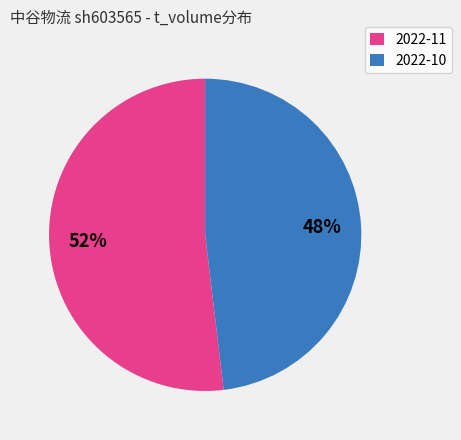

Is there any slice that represents more than half of the pie?

Yes